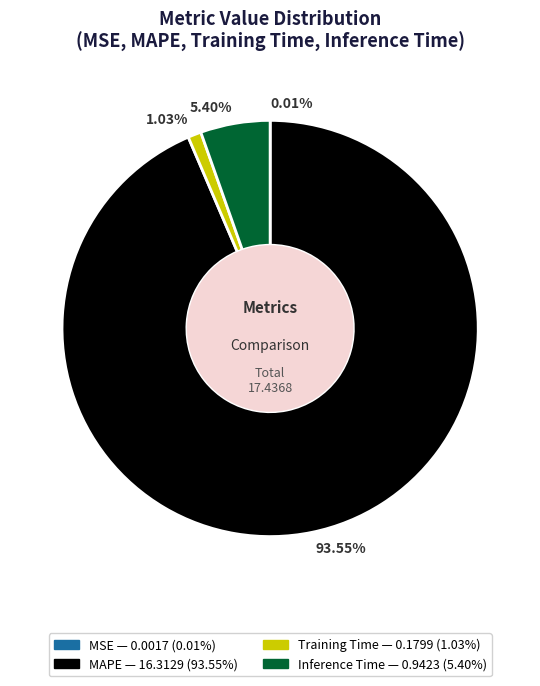

To the nearest percent, what is the difference between the Inference Time and MAPE slice percentages?

88%